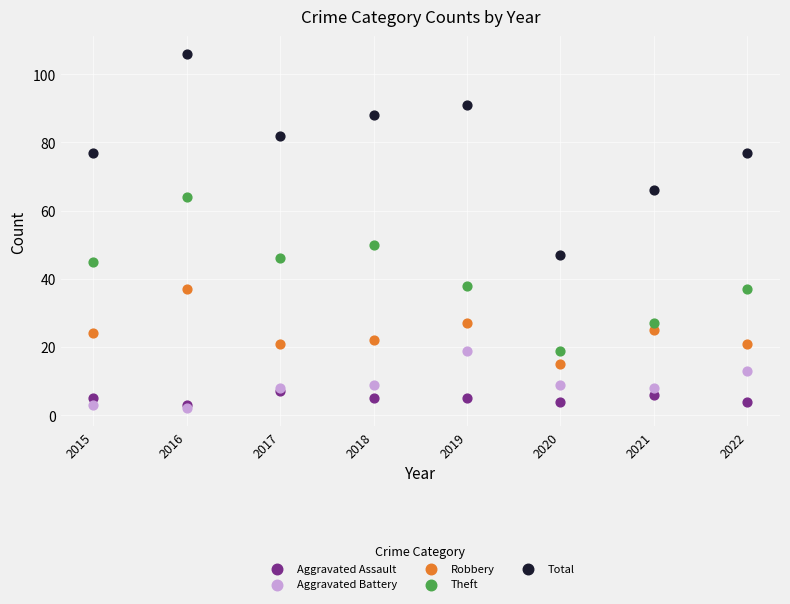

Across all series, what Y value is closest to 54?

50